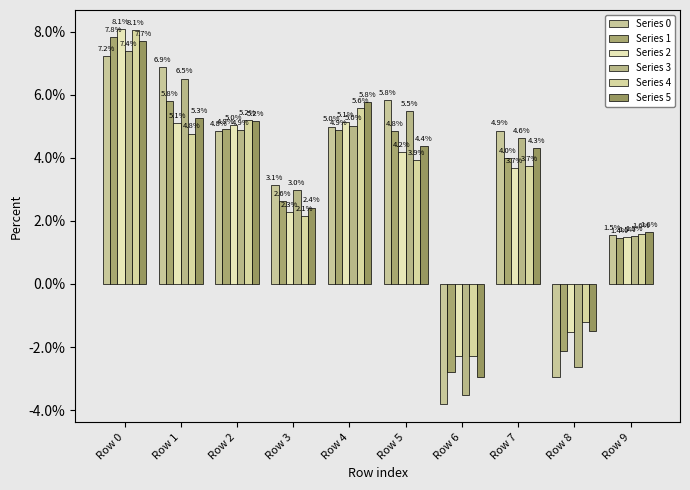

Are the bars grouped side by side (vs. stacked)?

Yes